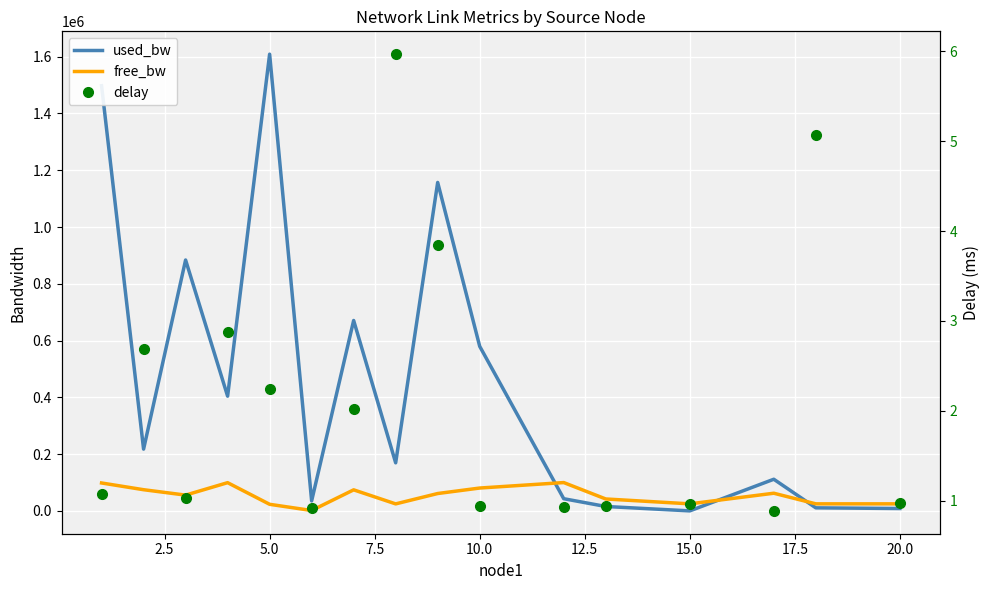

What is the greatest value displayed?

1608916.6